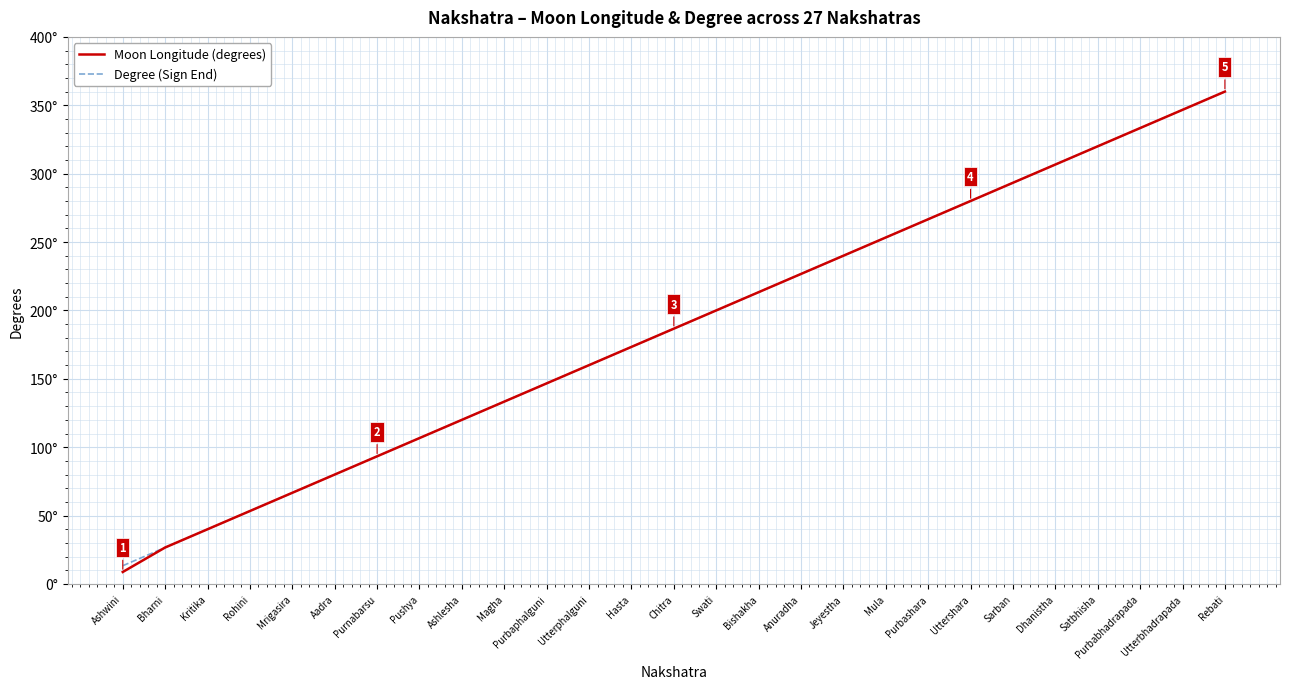

Where is Moon Longitude (degrees) nearest to the value 184?

Chitra